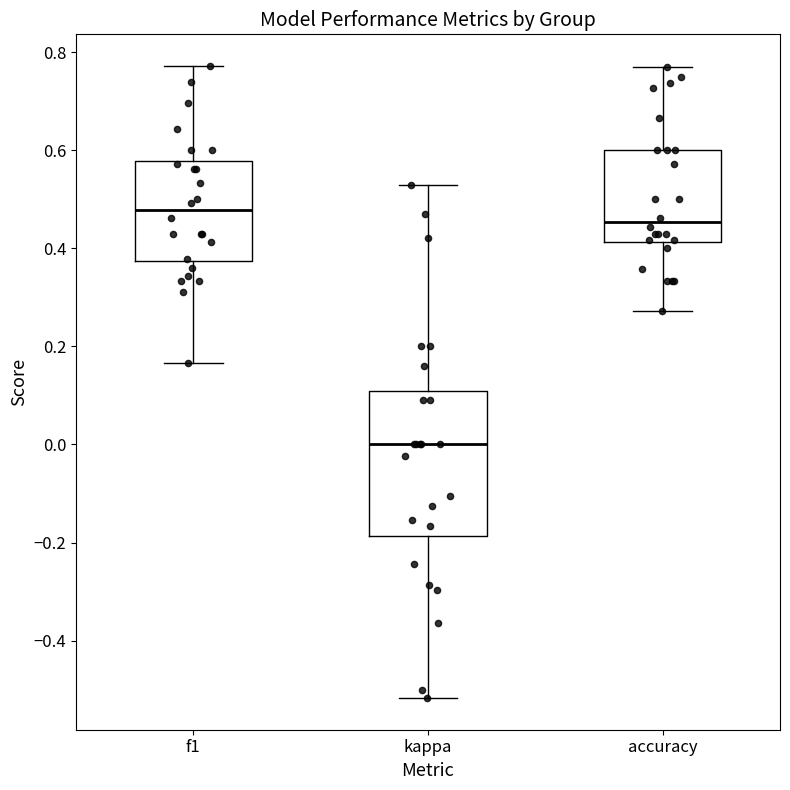

Where does the lower whisker of the box for accuracy end on the y-axis? The values are not printed on the chart, so give them approximately, as read against the axis.

0.28